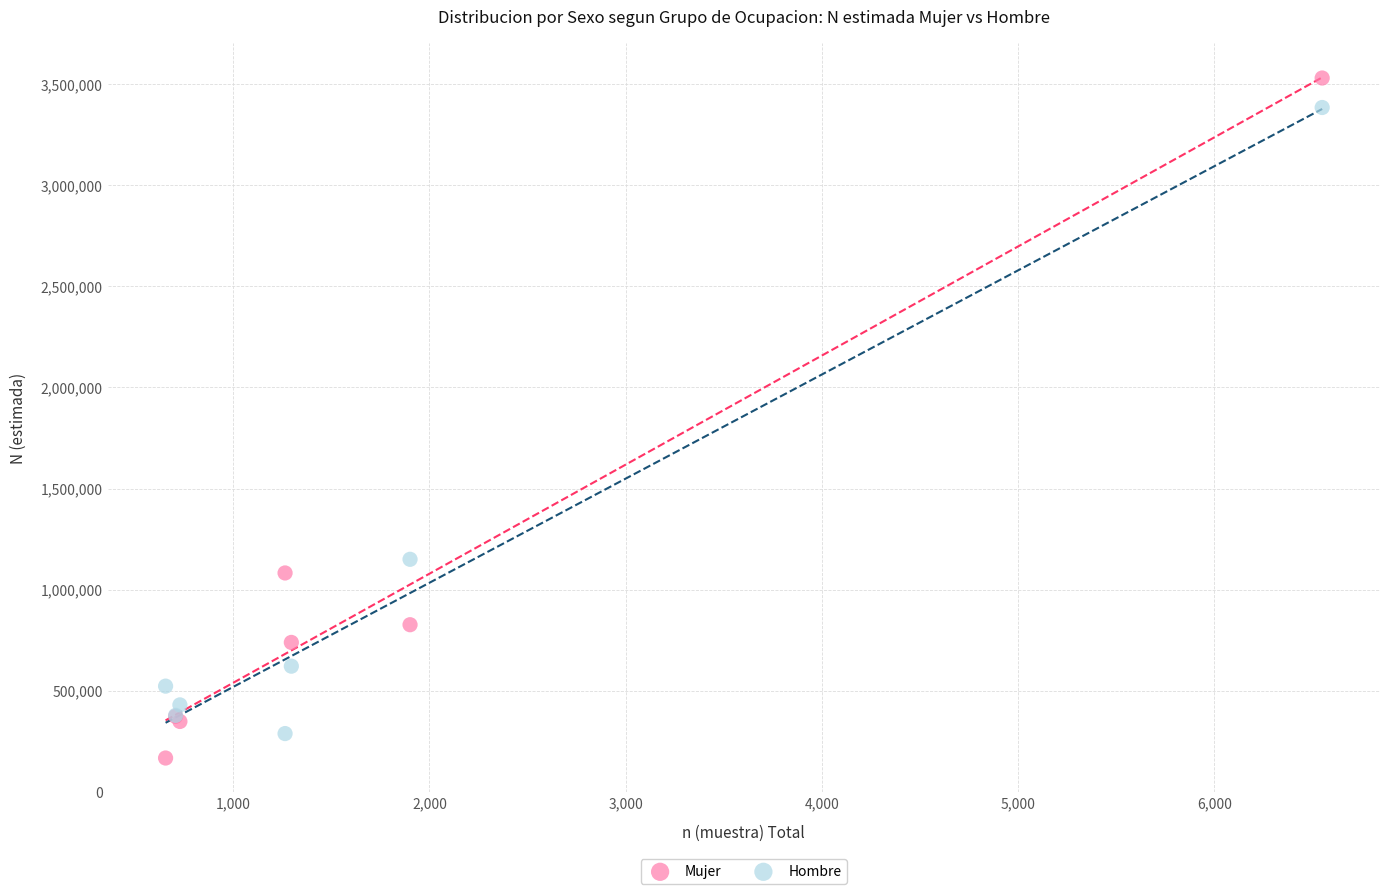

Which series has the widest spread of Y values?

Mujer